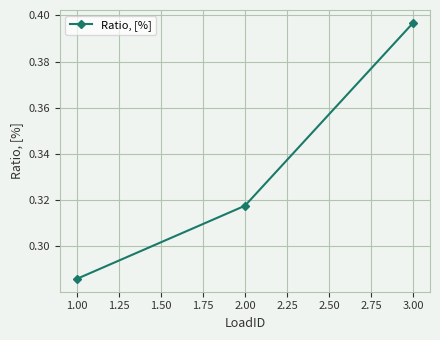

Count the values in the range 0 to 1.

3